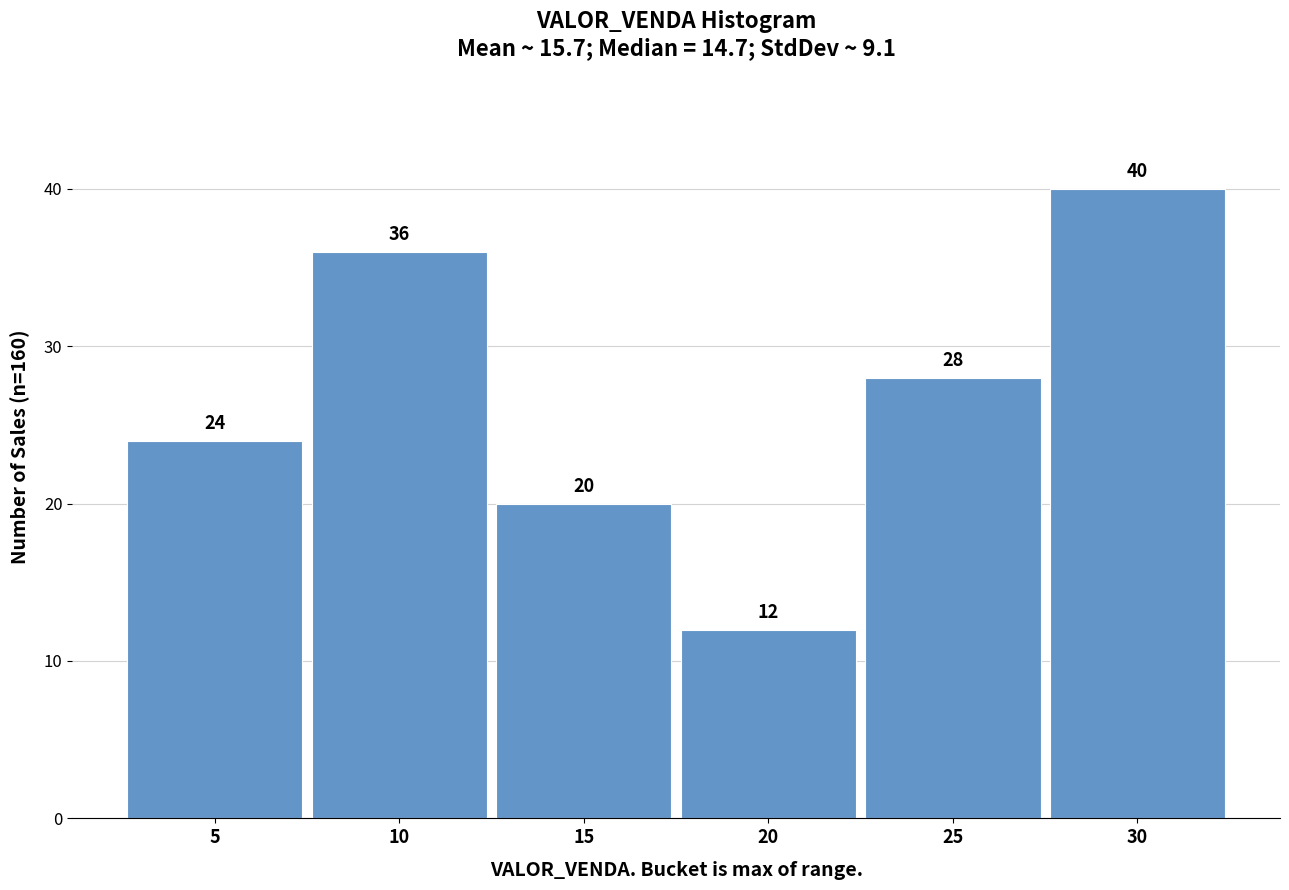

Reading left to right, list all the values displayed in this chart.

5=24	10=36	15=20	20=12	25=28	30=40